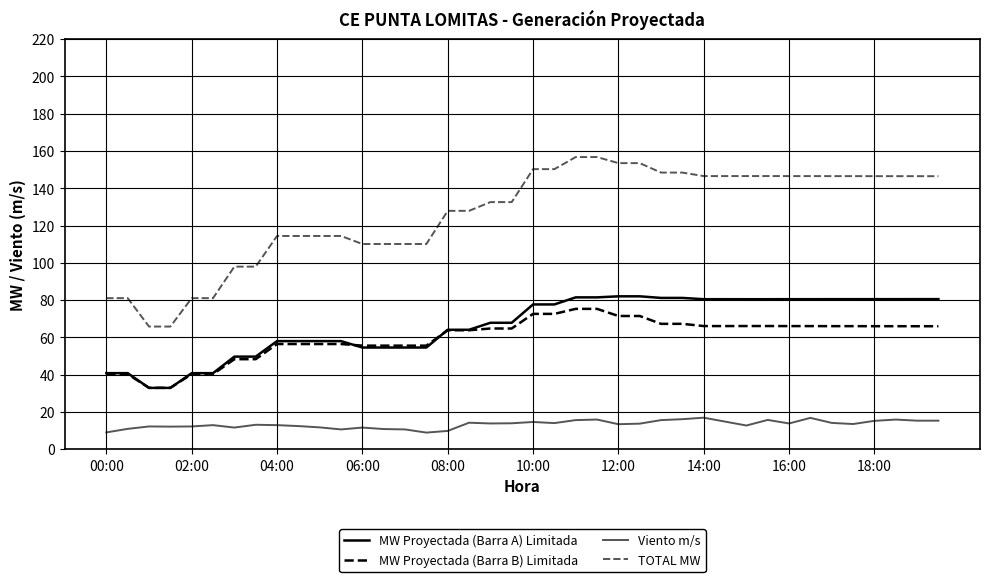

What is the highest value of the MW Proyectada (Barra A) Limitada series?

82.0